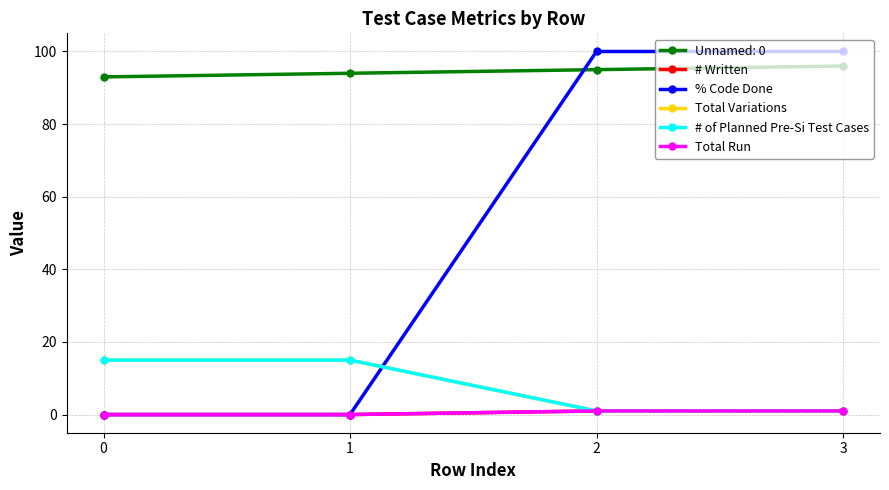

How many Total Variations values are between 1 and 15?

4